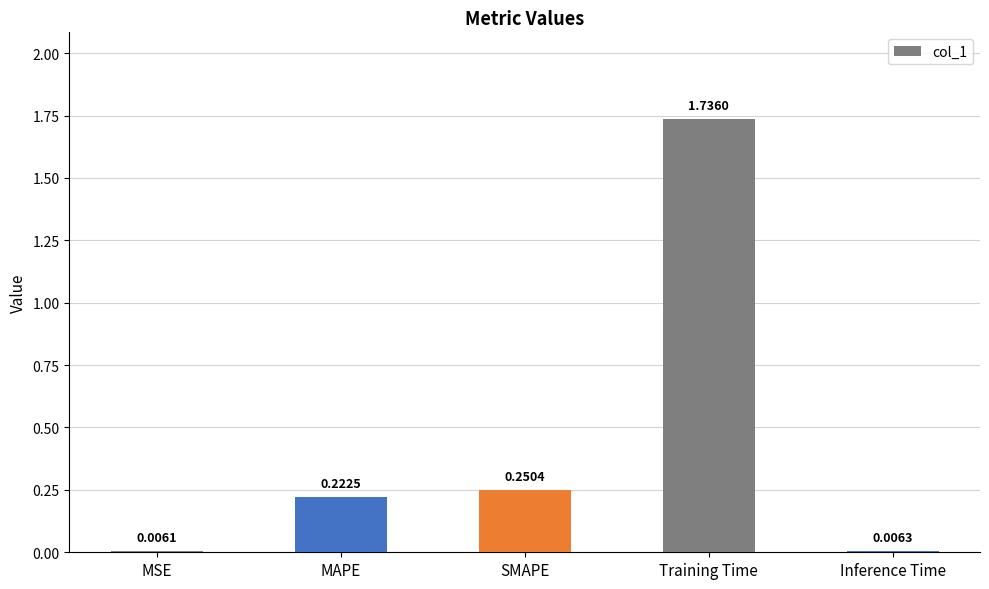

Which category has the highest value across all series?

Training Time